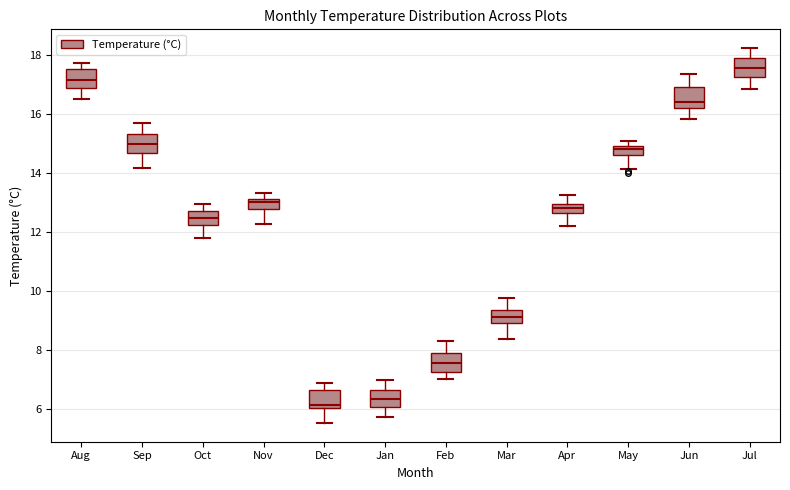

Reading left to right, read every box against the y-axis: the position of its median line, the range the box covers, and the ends of its whiskers. The values are not printed on the chart, so give them approximately, as read against the axis.

Aug: median 17.2, box 16.8 to 17.6, whiskers 16.6 to 17.8
Sep: median 15.0, box 14.6 to 15.4, whiskers 14.2 to 15.6
Oct: median 12.4, box 12.2 to 12.8, whiskers 11.8 to 13.0
Nov: median 13.0, box 12.8 to 13.2, whiskers 12.2 to 13.4
Dec: median 6.2, box 6.0 to 6.6, whiskers 5.6 to 6.8
Jan: median 6.4, box 6.0 to 6.6, whiskers 5.8 to 7.0
Feb: median 7.6, box 7.2 to 7.8, whiskers 7.0 to 8.4
Mar: median 9.2, box 9.0 to 9.4, whiskers 8.4 to 9.8
Apr: median 12.8, box 12.6 to 13.0, whiskers 12.2 to 13.2
May: median 14.8, box 14.6 to 15.0, whiskers 14.2 to 15.0 (just above the box's upper edge)
Jun: median 16.4, box 16.2 to 17.0, whiskers 15.8 to 17.4
Jul: median 17.6, box 17.2 to 17.8, whiskers 16.8 to 18.2